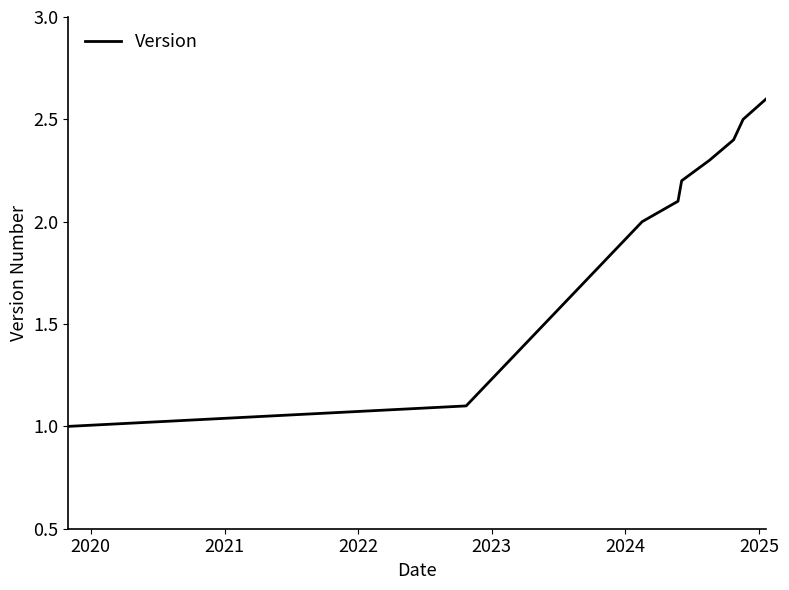

How many lines are shown in the chart?

1